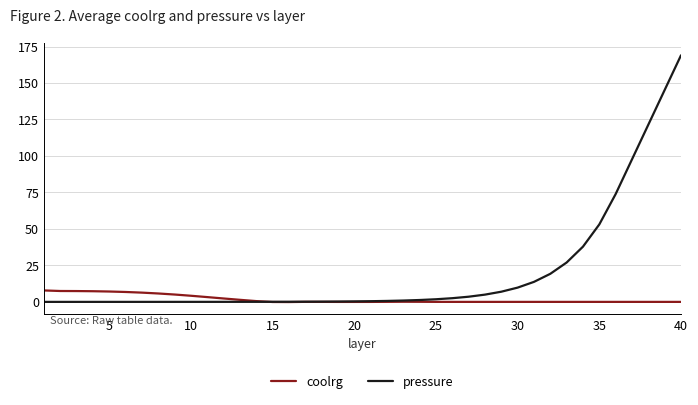

Rank the series by their average value, from highest to lowest.

pressure, coolrg